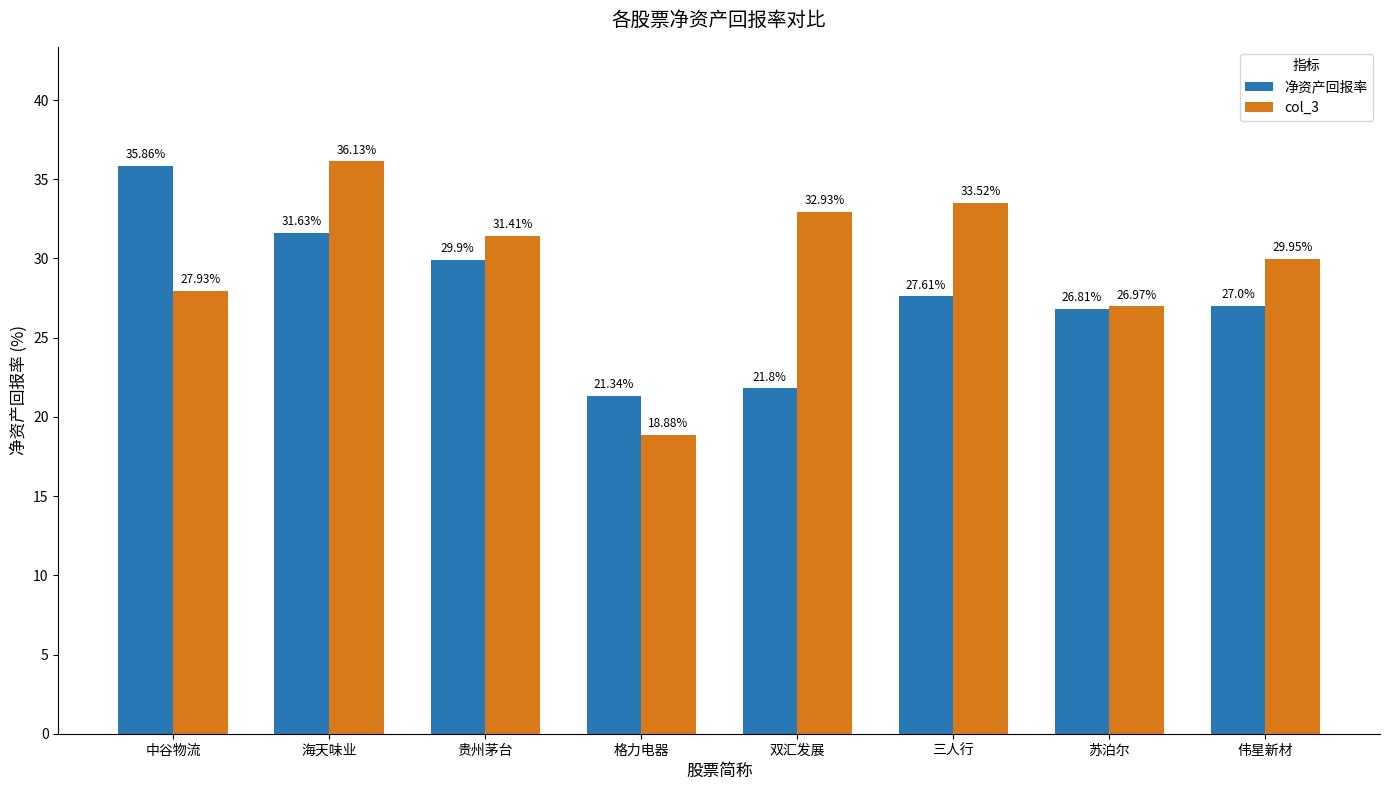

Is it true that col_3 equals 14.3 at 双汇发展?

False